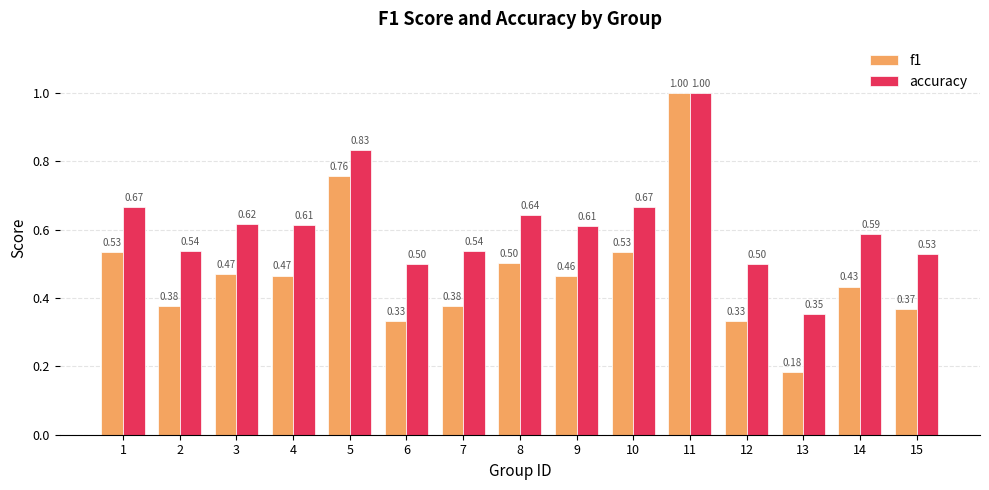

At which label does f1 reach its minimum?

13